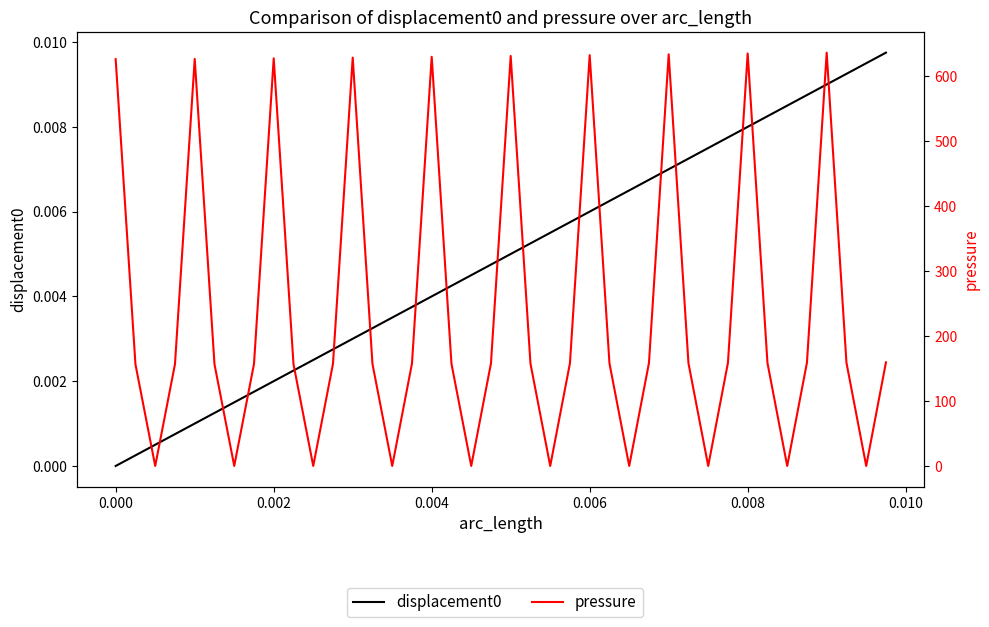

How many intersections are there between displacement0 and pressure?

20